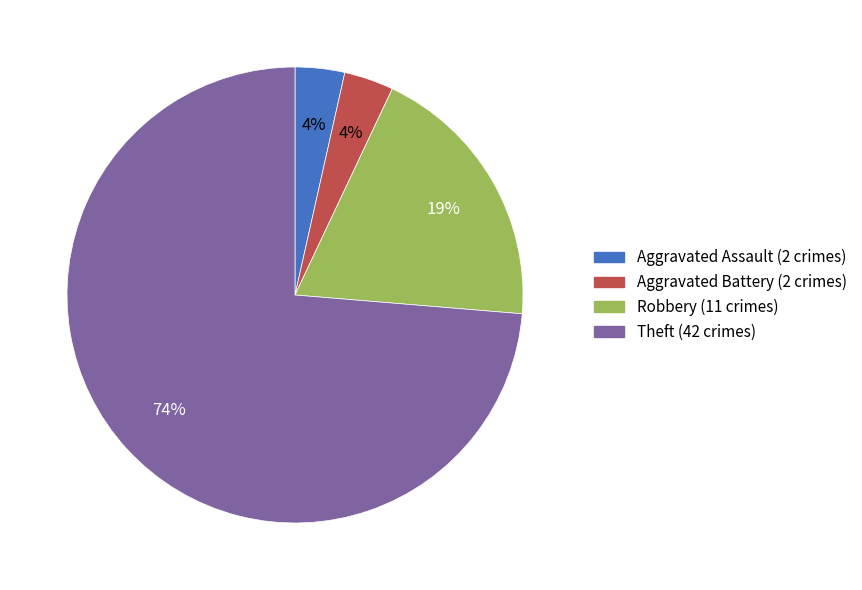

Approximately how many times larger is the value at Aggravated Battery compared to Aggravated Assault?

1.0